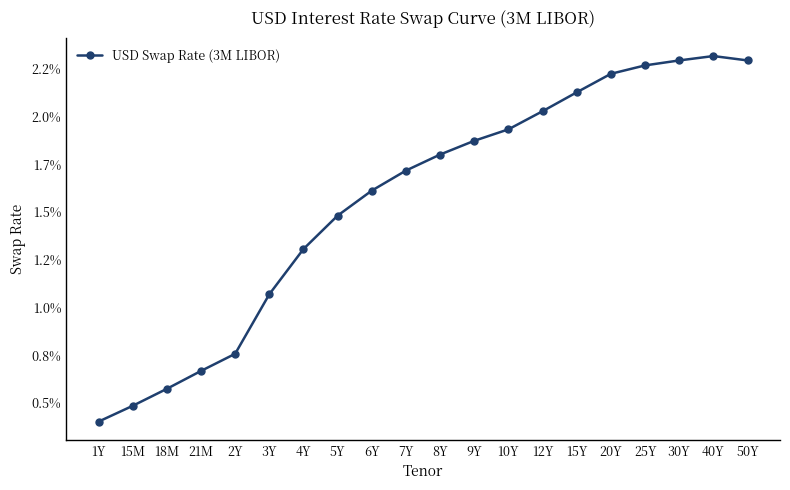

What is the label of the 6th point from the right?

15Y